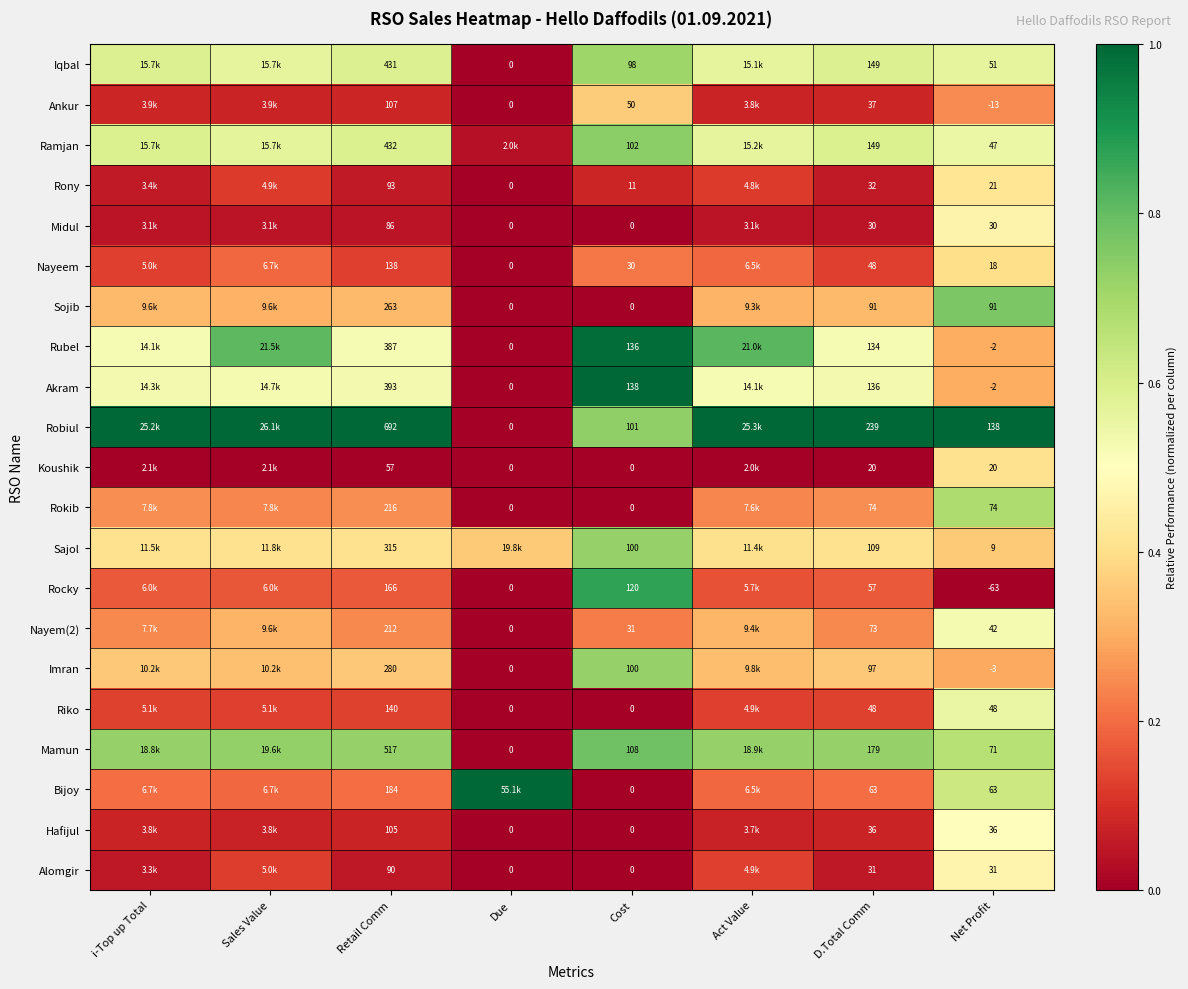

Which series changed the most between Retail Comm and Cost?

Robiul